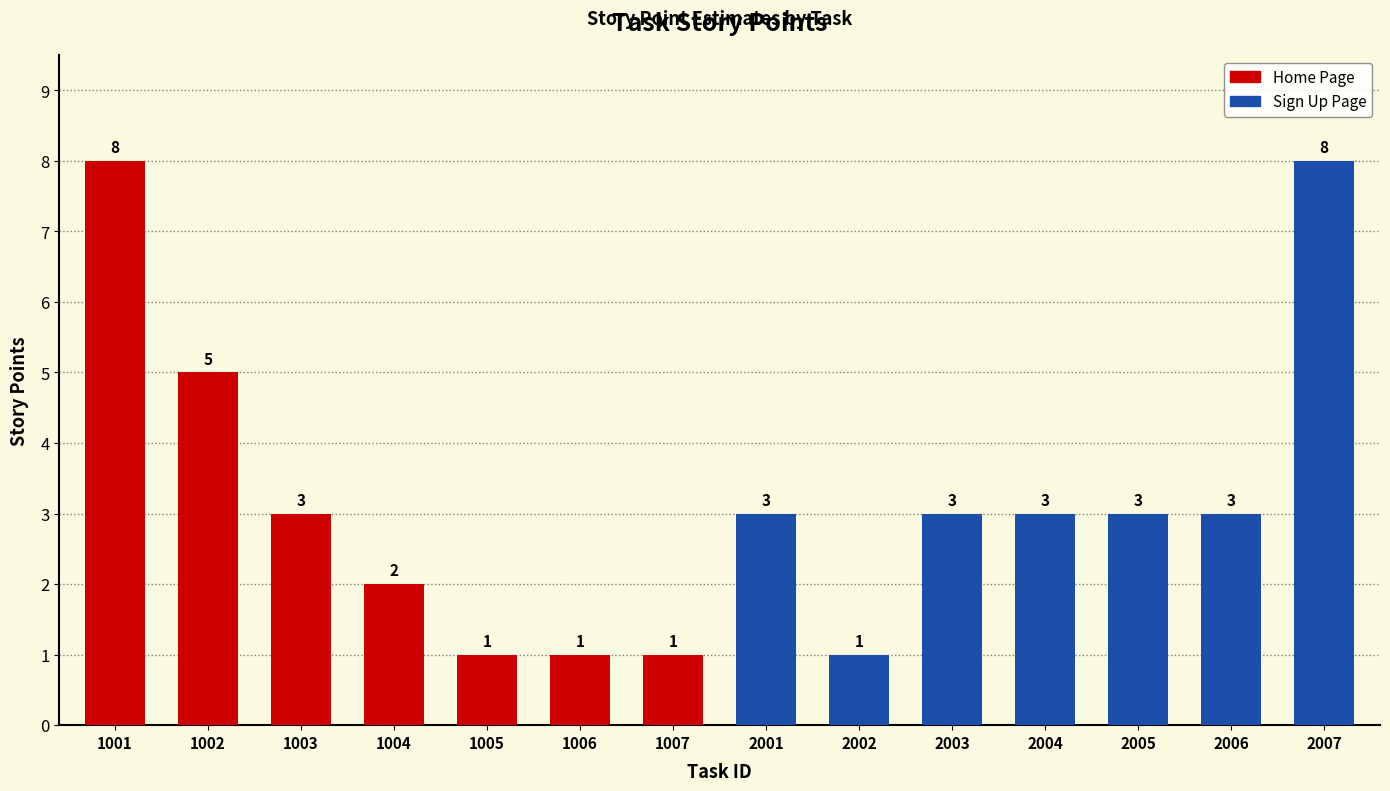

What is the greatest value displayed?

8